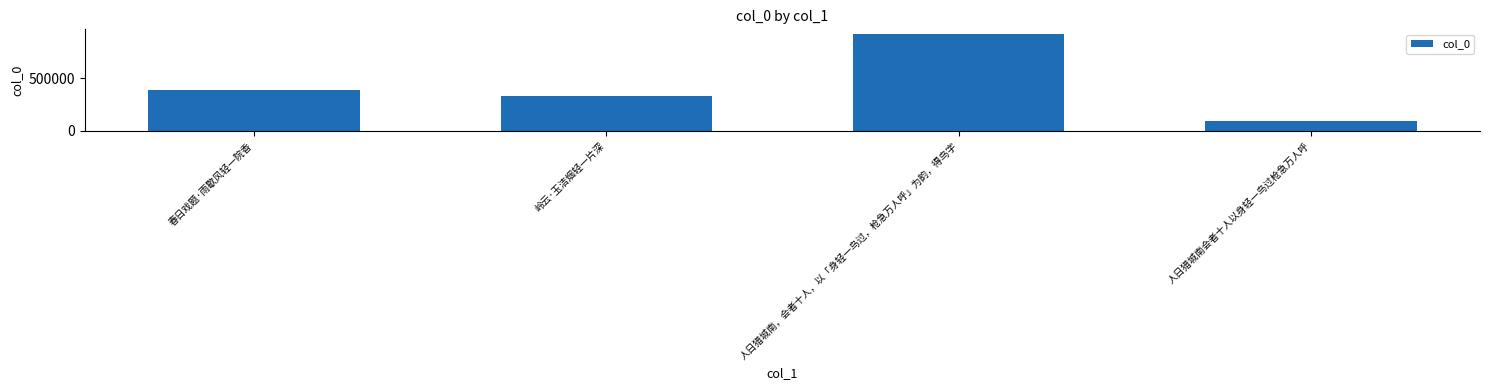

Where is the data nearest to the value 510111?

春日戏题·雨歇风轻一院香